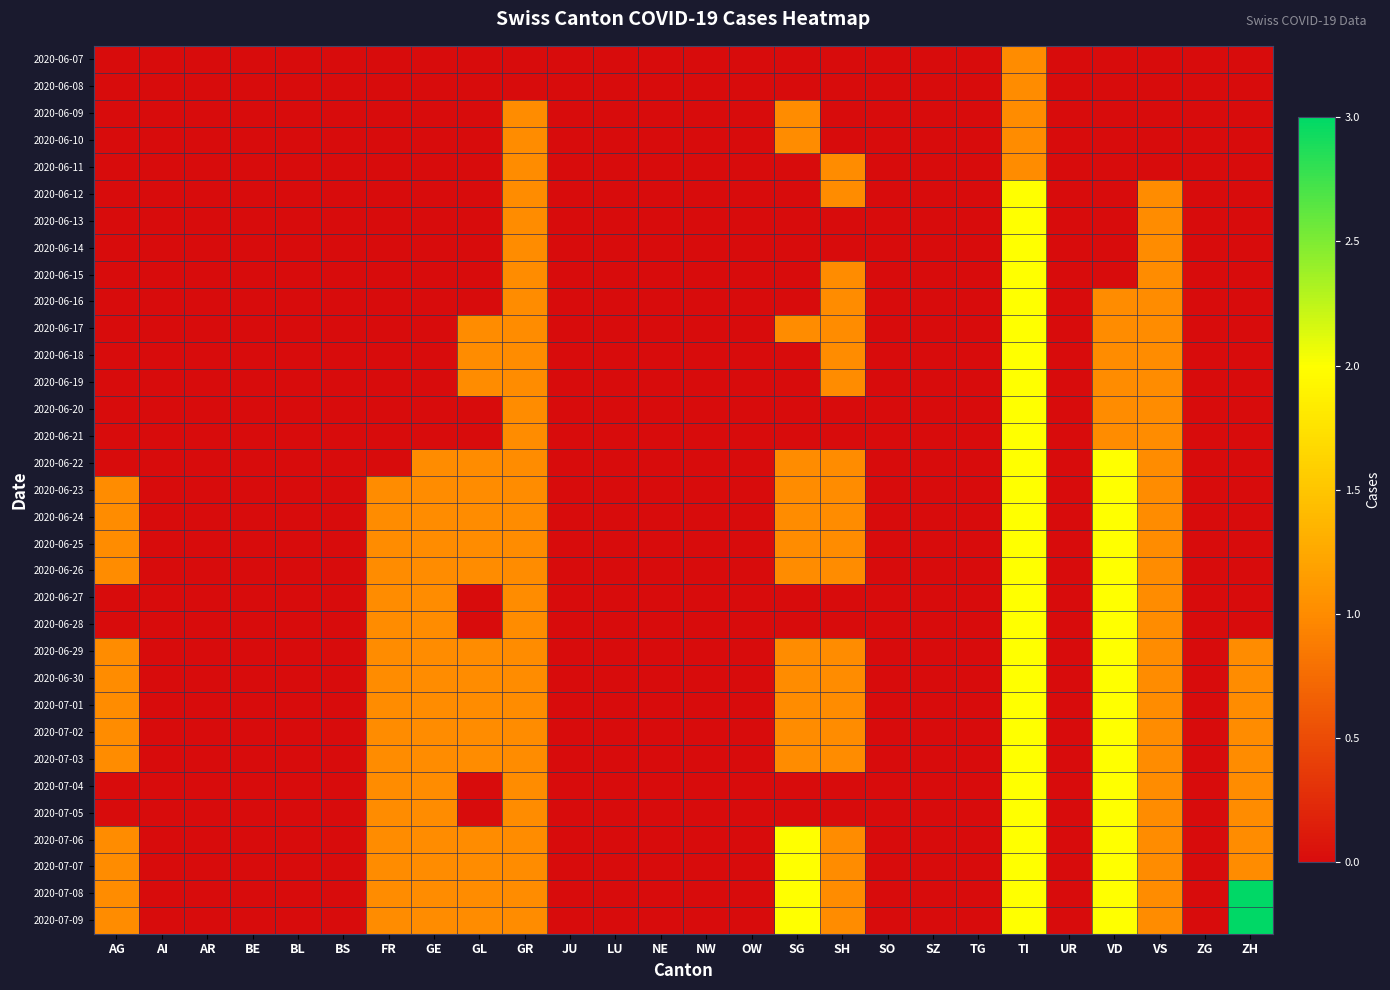

At which category does the chart reach its minimum across all series?

AG